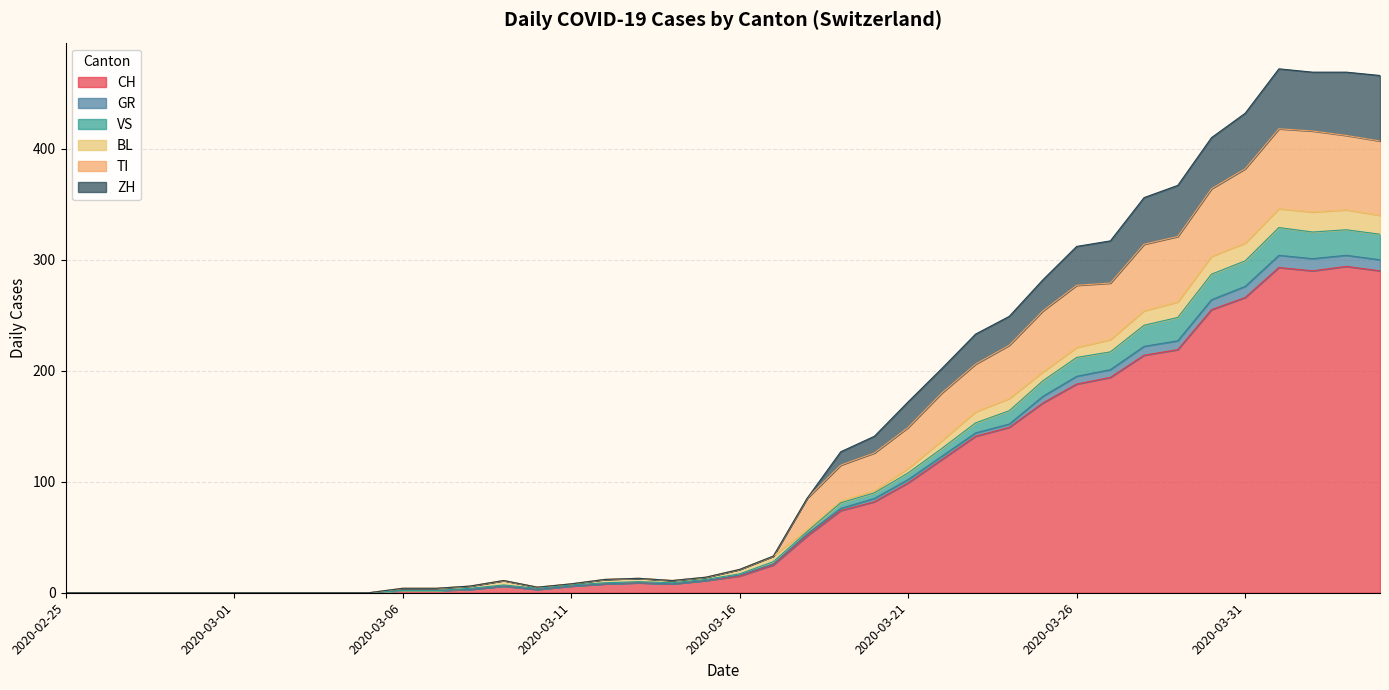

What are all the series names shown in the legend?

CH, GR, VS, BL, TI, ZH